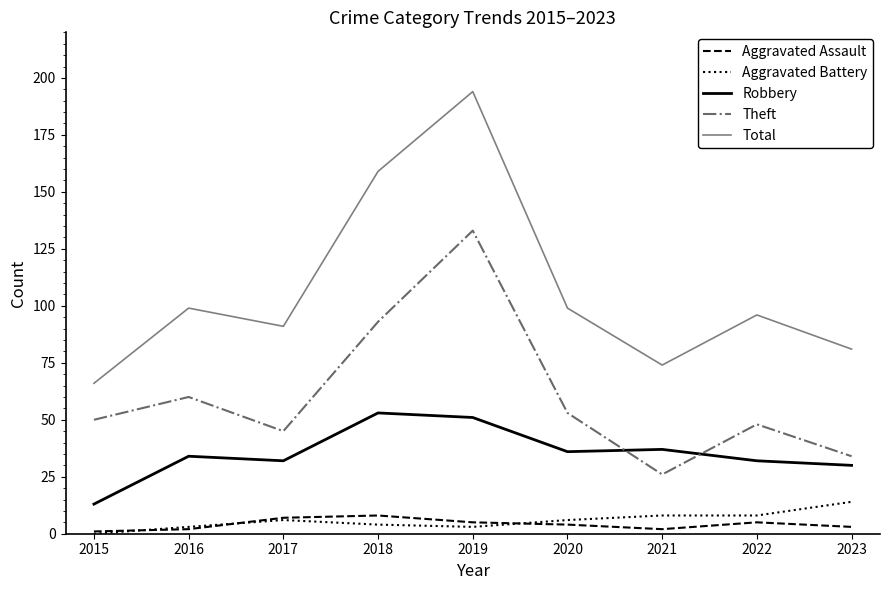

How many distinct data groups are displayed?

5